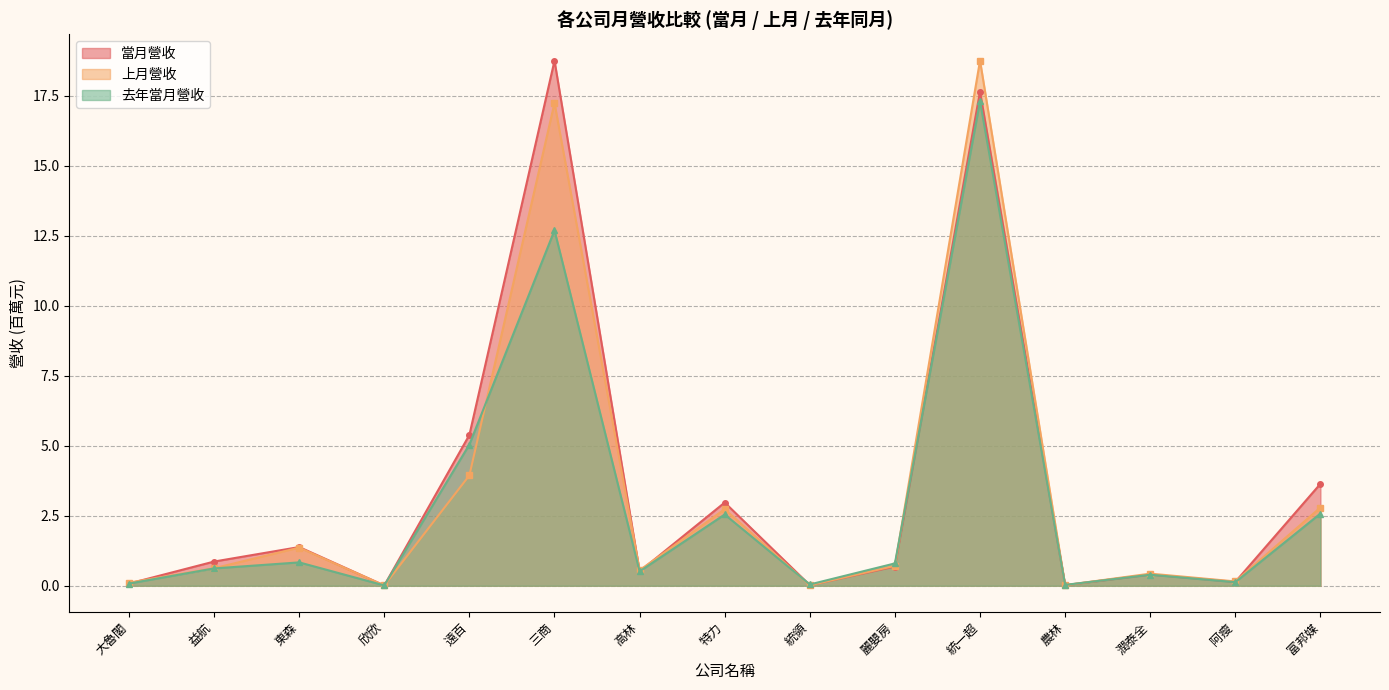

What is the difference between the maximum and minimum values in the 當月營收 series?

18.7